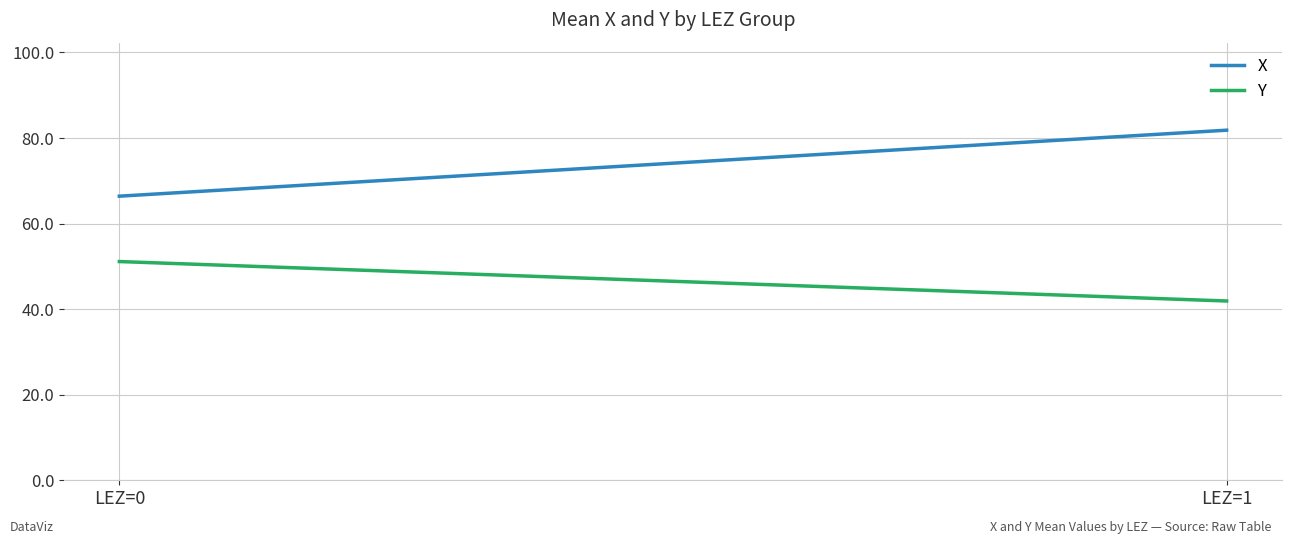

Is it true that X equals 35.2 at LEZ=0?

False